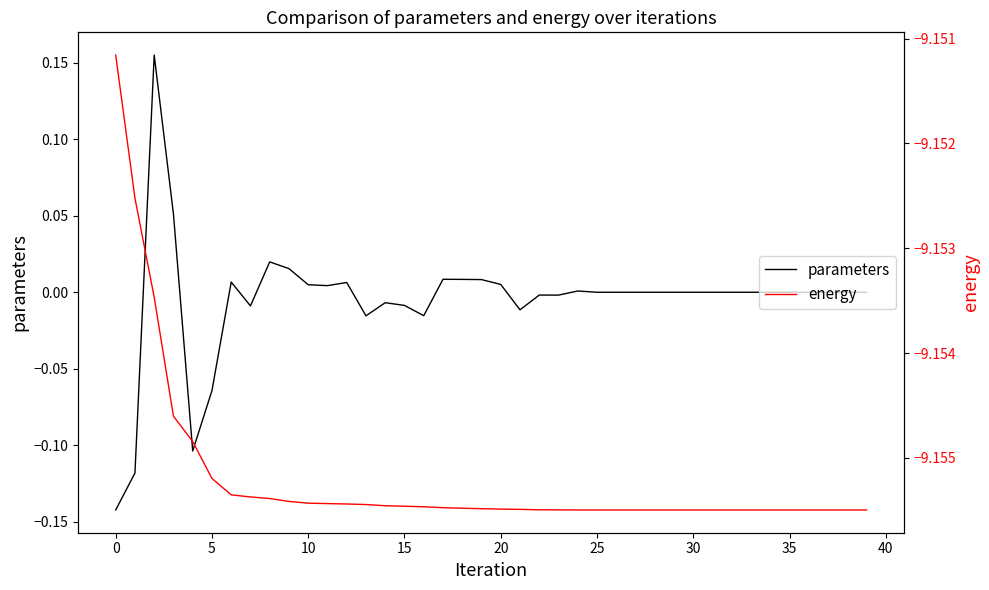

Which series has the widest spread of values?

parameters